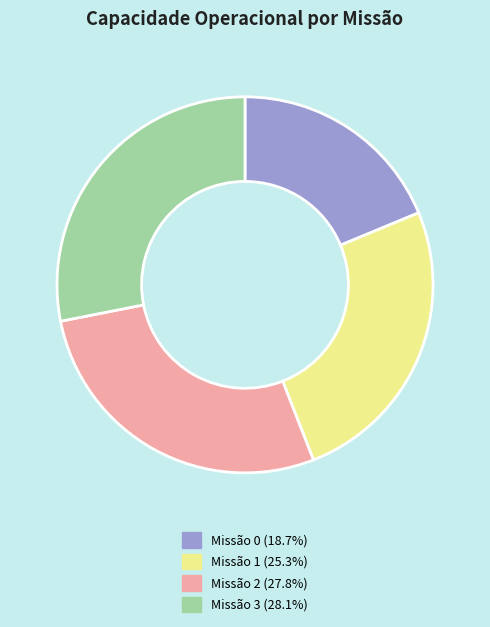

Is Missão 0 (18.7%) the majority of the pie?

No